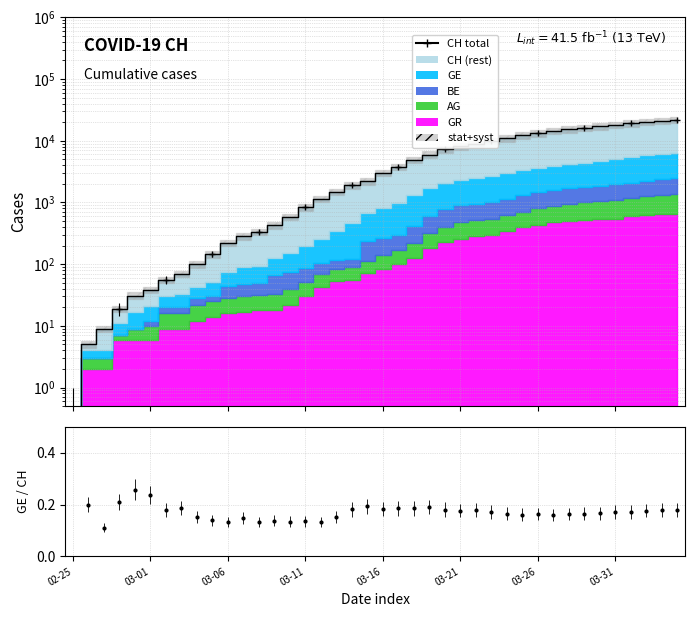

How many categories are shown in the chart?

40